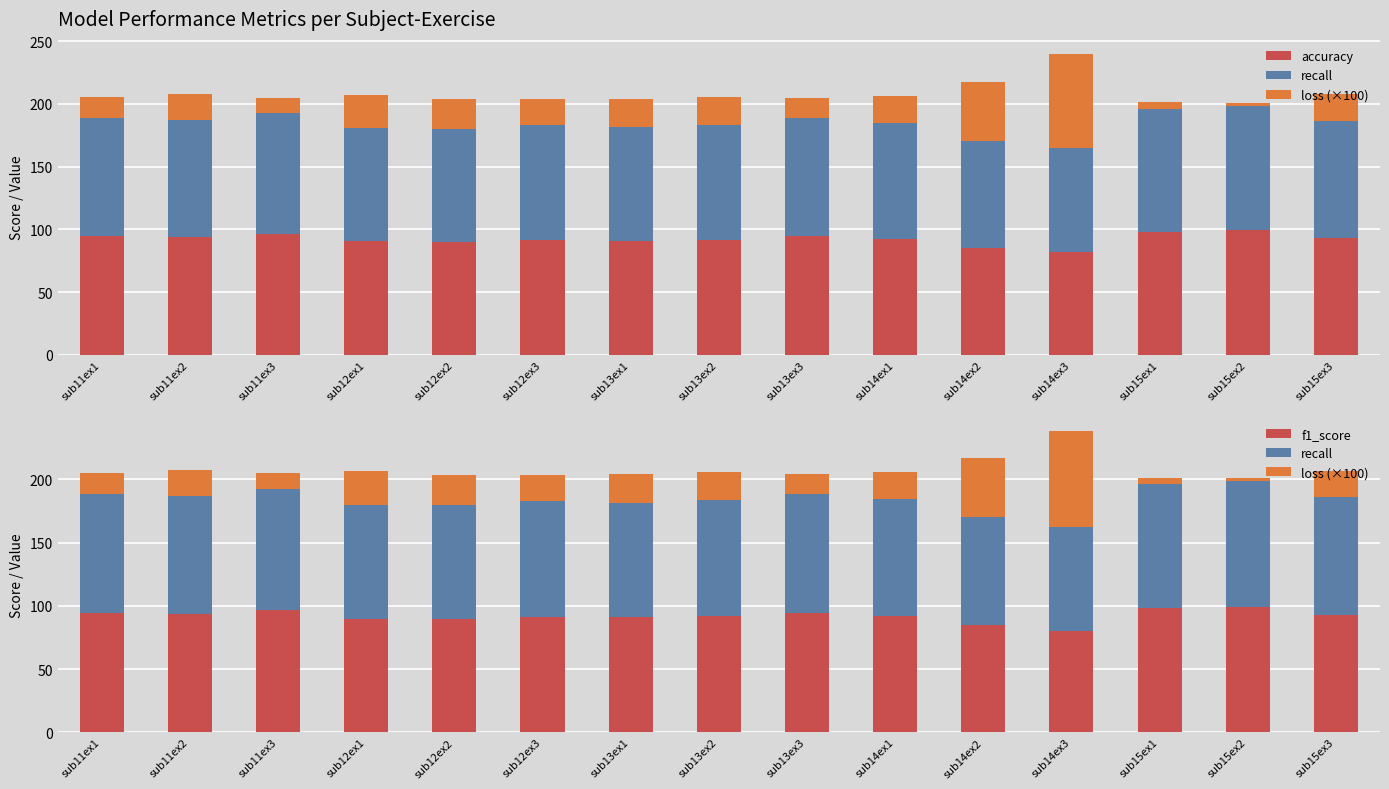

Which series has the largest total across all categories?

accuracy